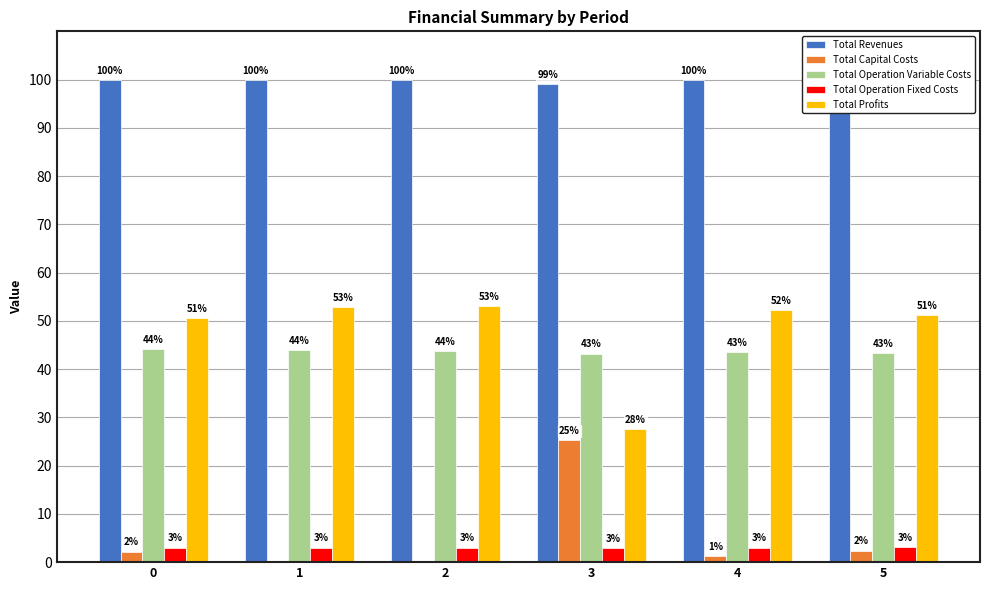

Rank the series at 2 from lowest to highest value.

Total Capital Costs, Total Operation Fixed Costs, Total Operation Variable Costs, Total Profits, Total Revenues